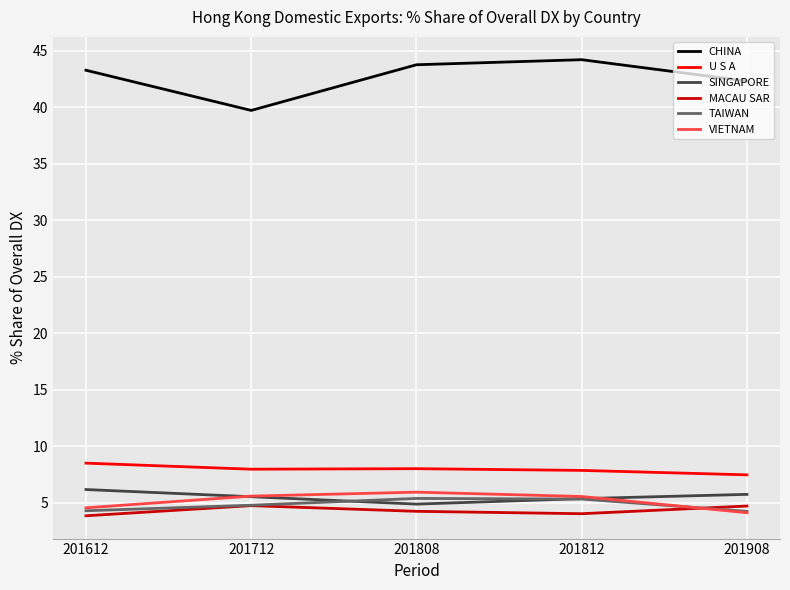

Is this an area chart (filled region under the line)?

No